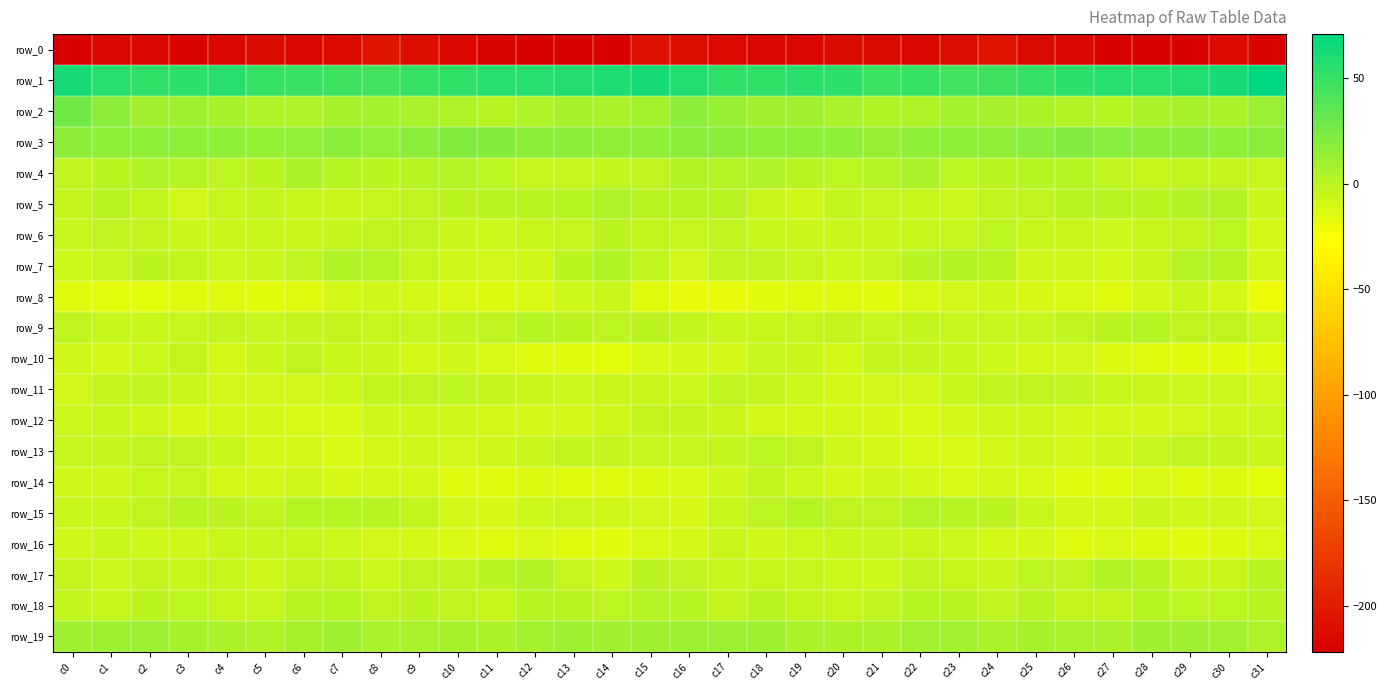

At which label is row_1 closest to 58?

c29